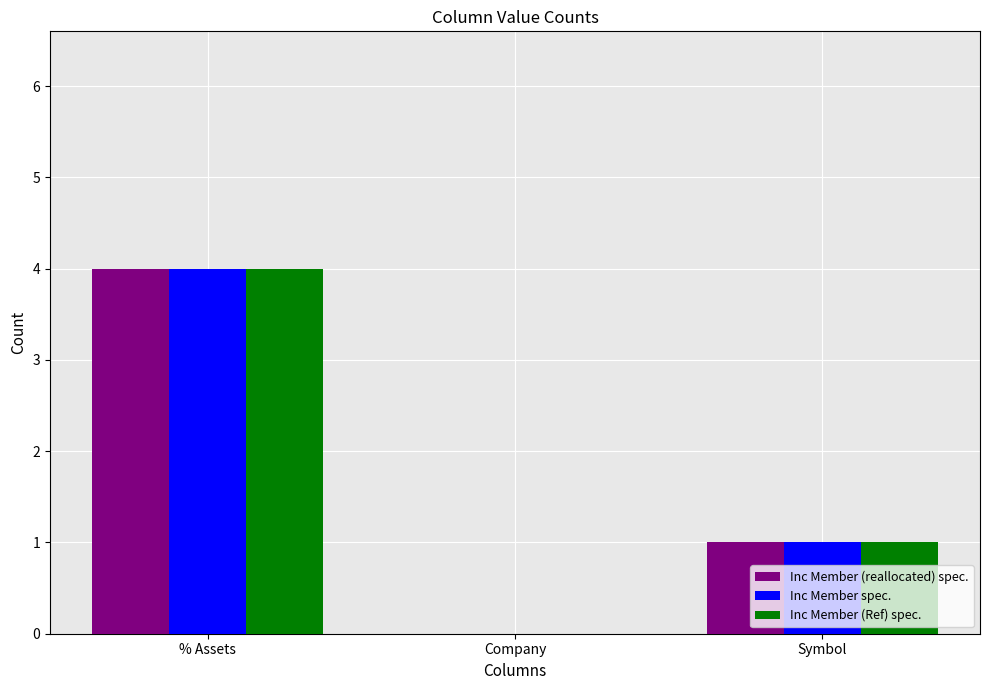

What is the sum of all Inc Member spec. values?

5